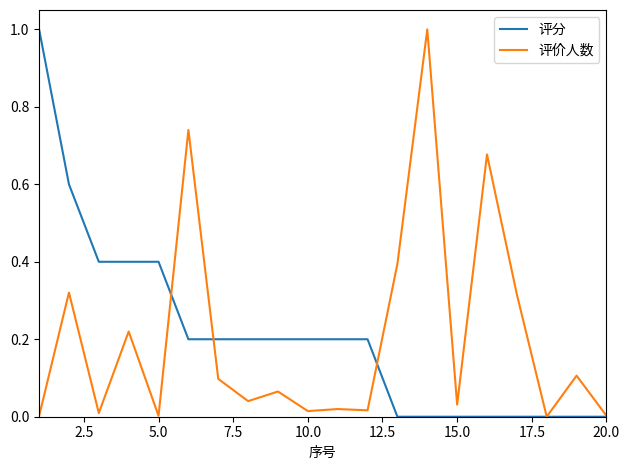

How many distinct data groups are displayed?

2